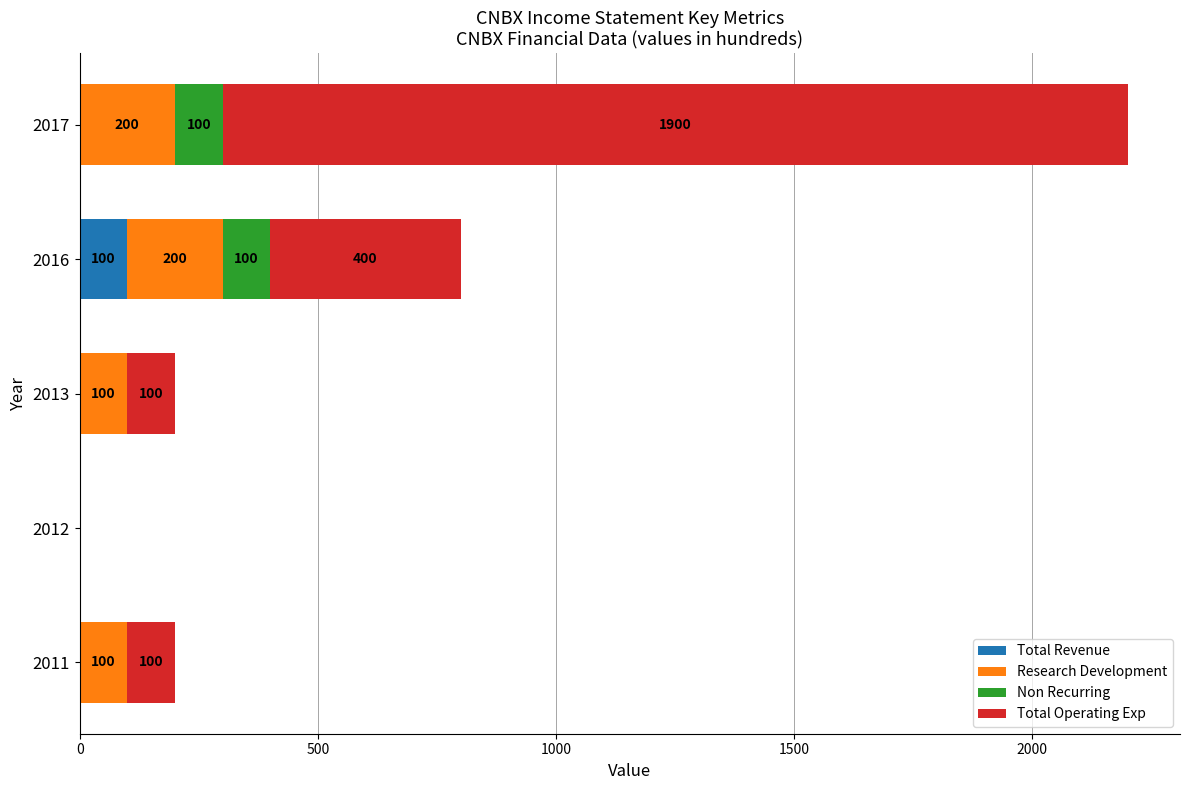

Is it true that Total Revenue equals 100 at 2016?

True